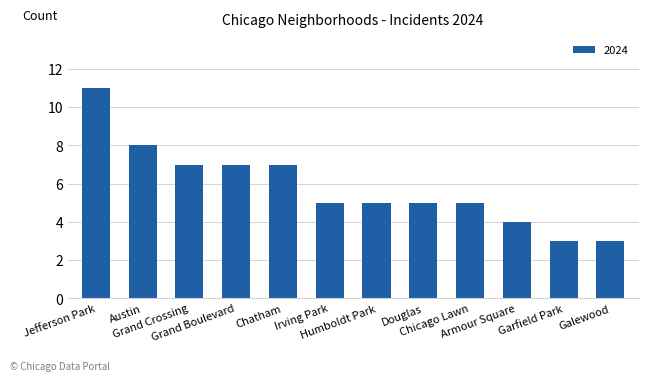

What is the value of the 2nd bar from the left?

8